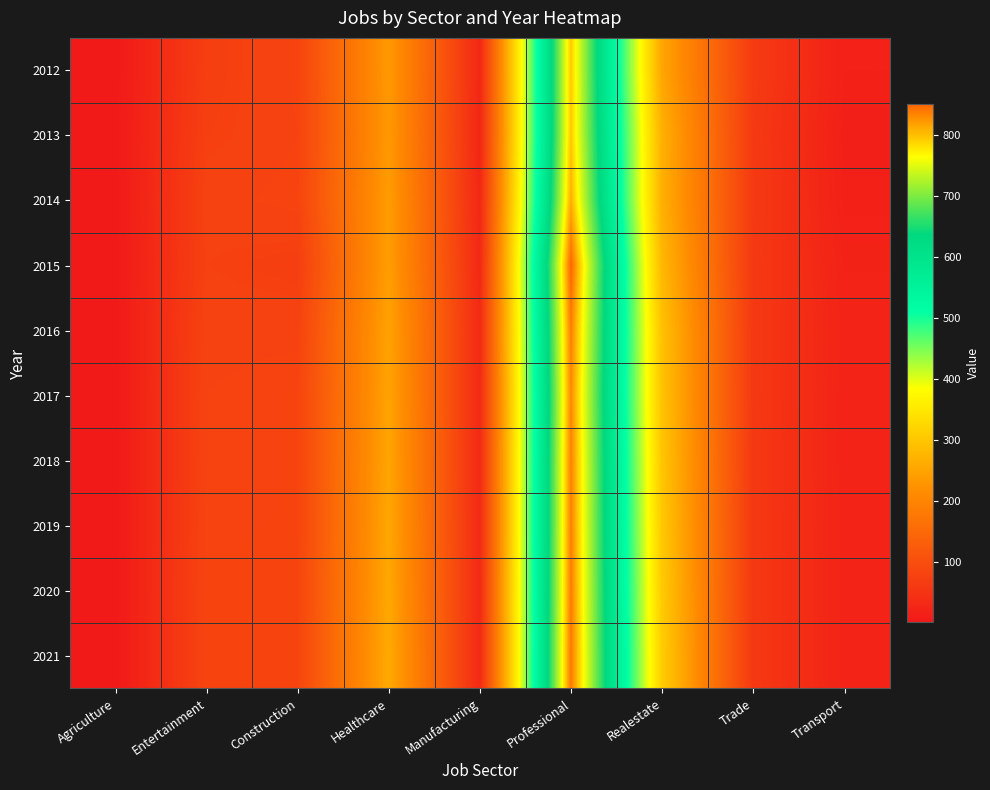

Reading left to right, list all the values displayed in this chart.

2012: Agriculture=1	Entertainment=70	Construction=80	Healthcare=234	Manufacturing=28	Professional=795	Realestate=252	Trade=64	Transport=16
2013: Agriculture=2	Entertainment=72	Construction=79	Healthcare=233	Manufacturing=26	Professional=796	Realestate=268	Trade=61	Transport=13
2014: Agriculture=2	Entertainment=77	Construction=81	Healthcare=238	Manufacturing=28	Professional=810	Realestate=267	Trade=62	Transport=15
2015: Agriculture=2	Entertainment=74	Construction=70	Healthcare=240	Manufacturing=30	Professional=851	Realestate=279	Trade=60	Transport=19
2016: Agriculture=2	Entertainment=78	Construction=78	Healthcare=247	Manufacturing=33	Professional=837	Realestate=293	Trade=60	Transport=21
2017: Agriculture=2	Entertainment=79	Construction=81	Healthcare=249	Manufacturing=32	Professional=831	Realestate=295	Trade=60	Transport=20
2018: Agriculture=2	Entertainment=79	Construction=81	Healthcare=251	Manufacturing=32	Professional=835	Realestate=299	Trade=59	Transport=20
2019: Agriculture=2	Entertainment=80	Construction=81	Healthcare=253	Manufacturing=32	Professional=836	Realestate=303	Trade=59	Transport=21
2020: Agriculture=2	Entertainment=81	Construction=82	Healthcare=255	Manufacturing=32	Professional=838	Realestate=306	Trade=59	Transport=21
2021: Agriculture=2	Entertainment=81	Construction=82	Healthcare=258	Manufacturing=32	Professional=840	Realestate=310	Trade=59	Transport=21